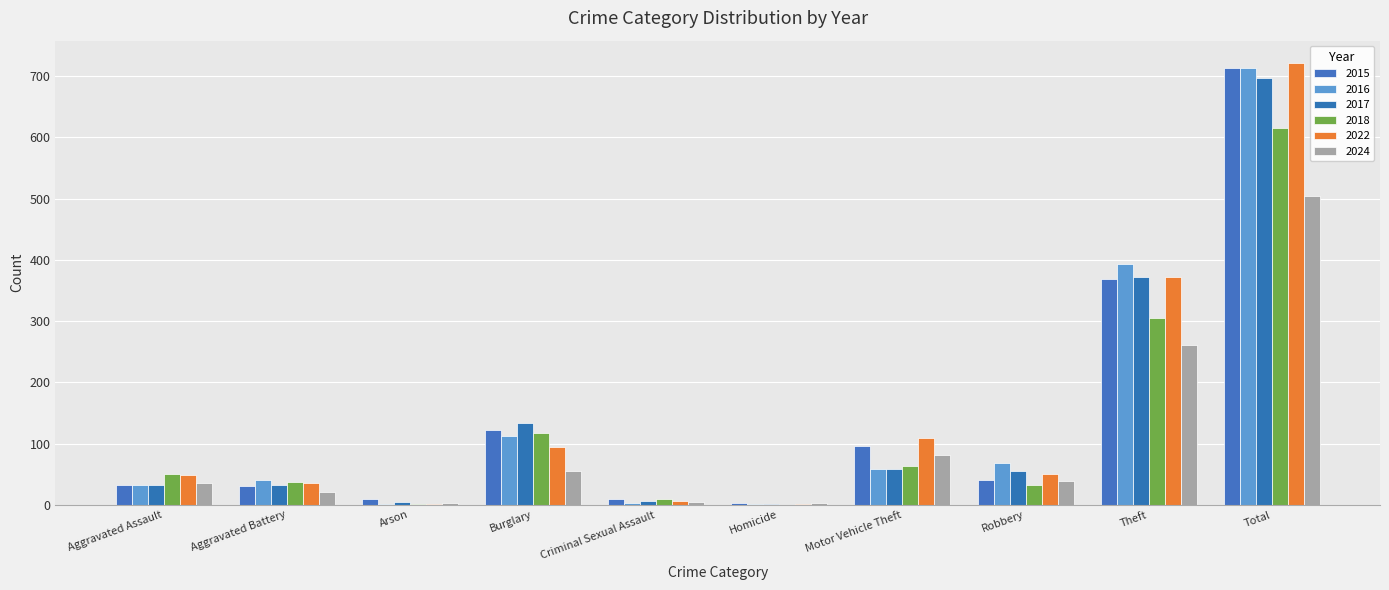

Where is 2022 nearest to the value 362?

Theft